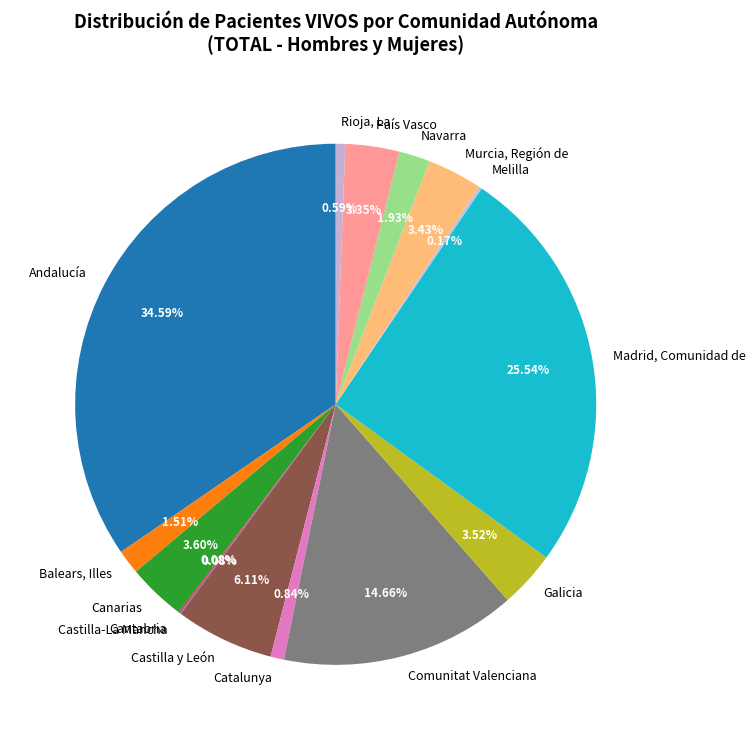

Which has a higher value, Canarias or Balears, Illes?

Canarias